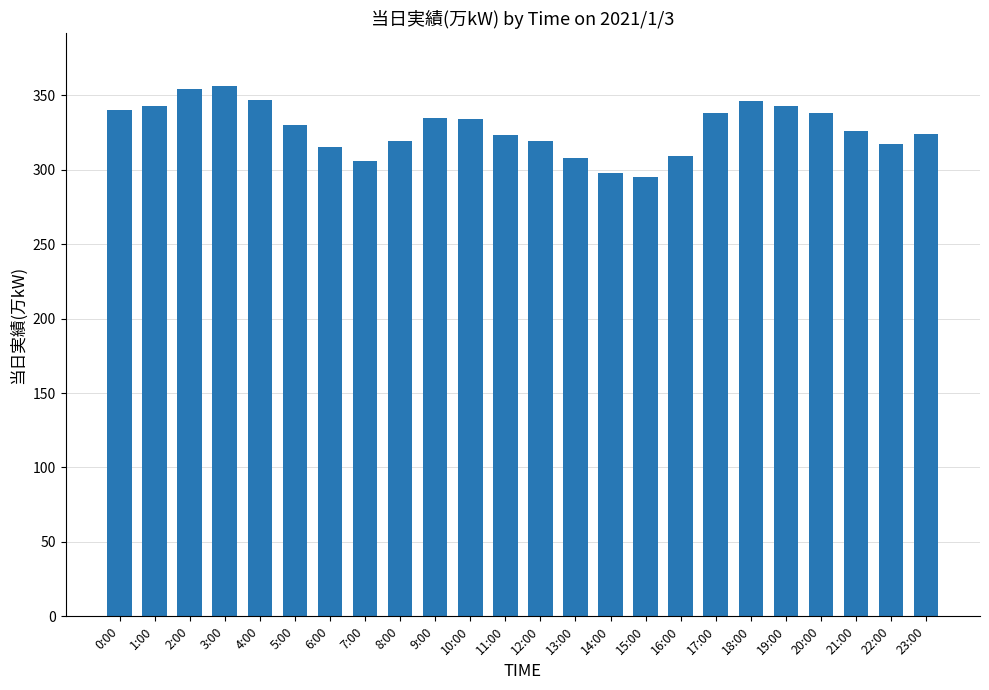

Does the chart contain stacked bars?

No